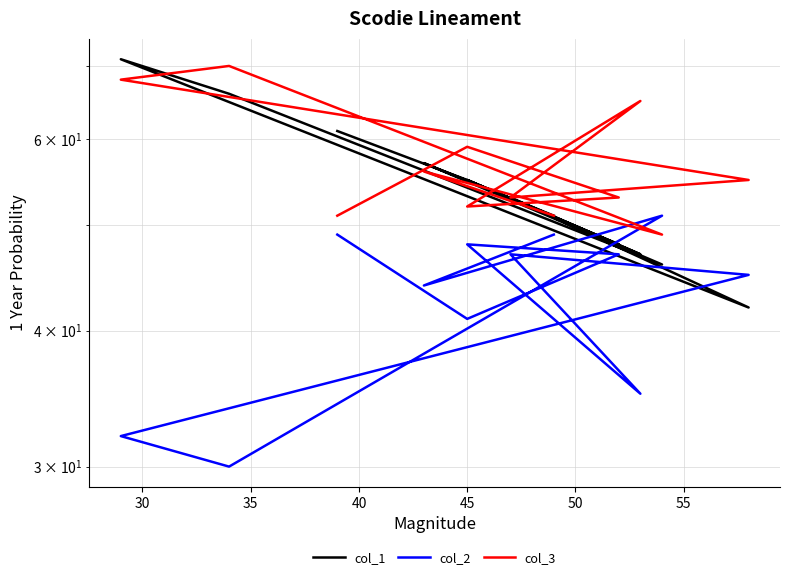

How many distinct data groups are displayed?

3